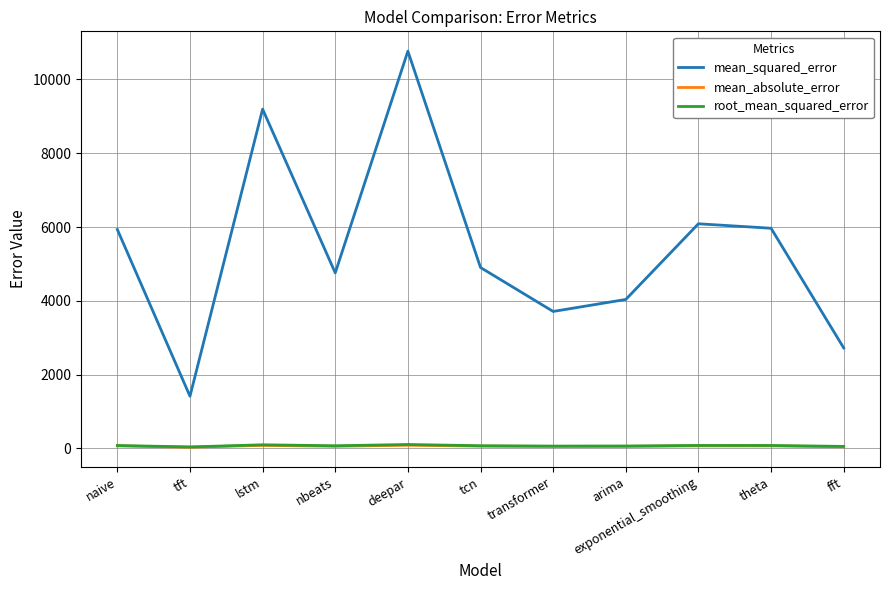

At which category is the sum across all series the highest?

deepar